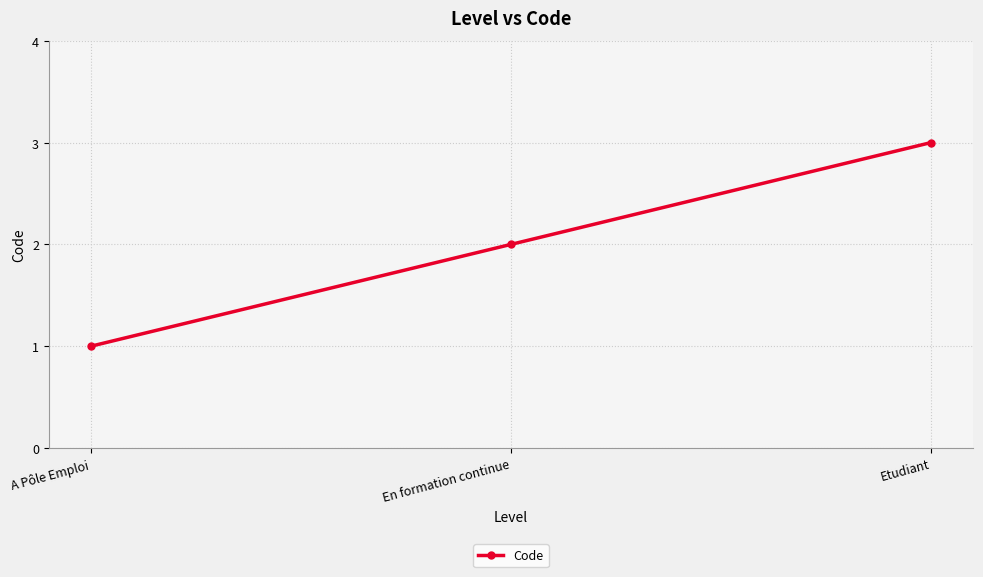

What is the label of the 1st point from the left?

A Pôle Emploi